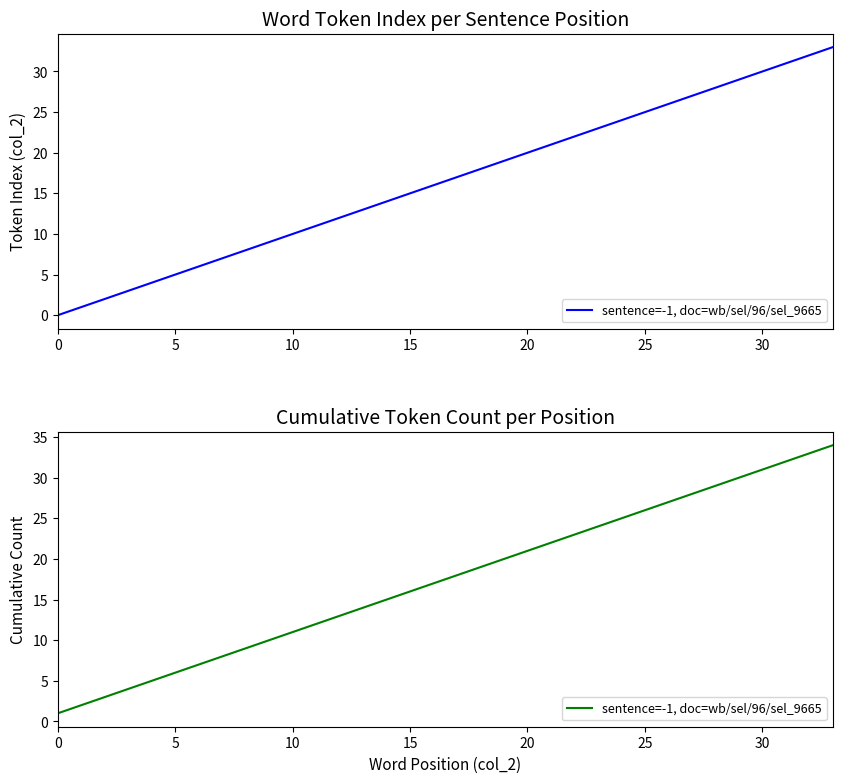

Approximately how many times larger is the value at 23 compared to 17?

1.3